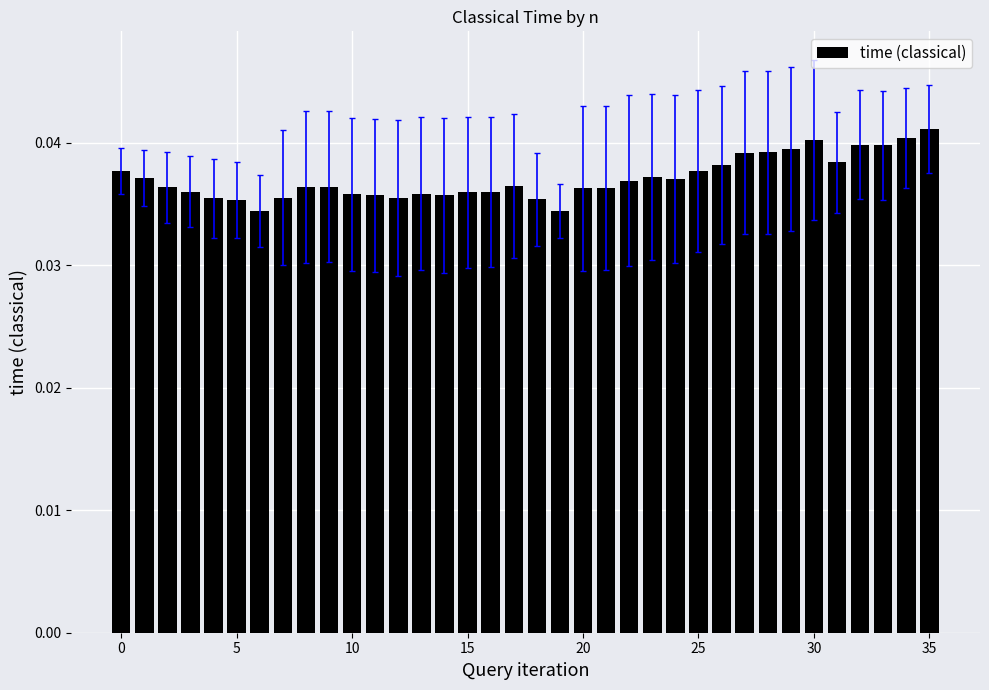

Count the values in the range 0 to 1.

36